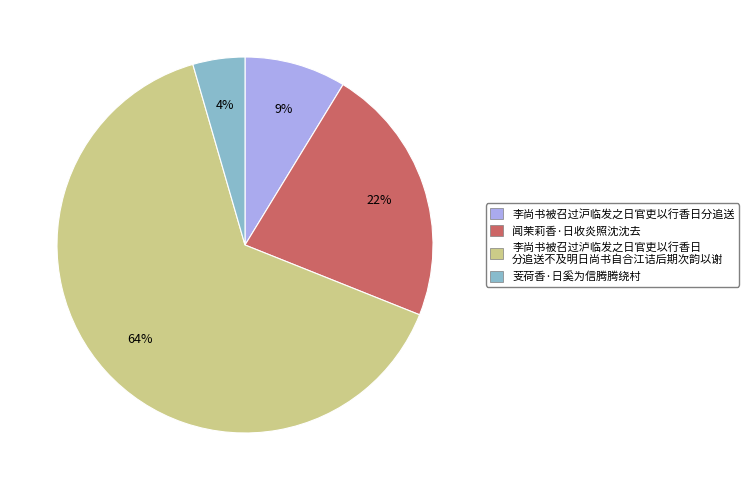

How many slices are in this pie chart?

4